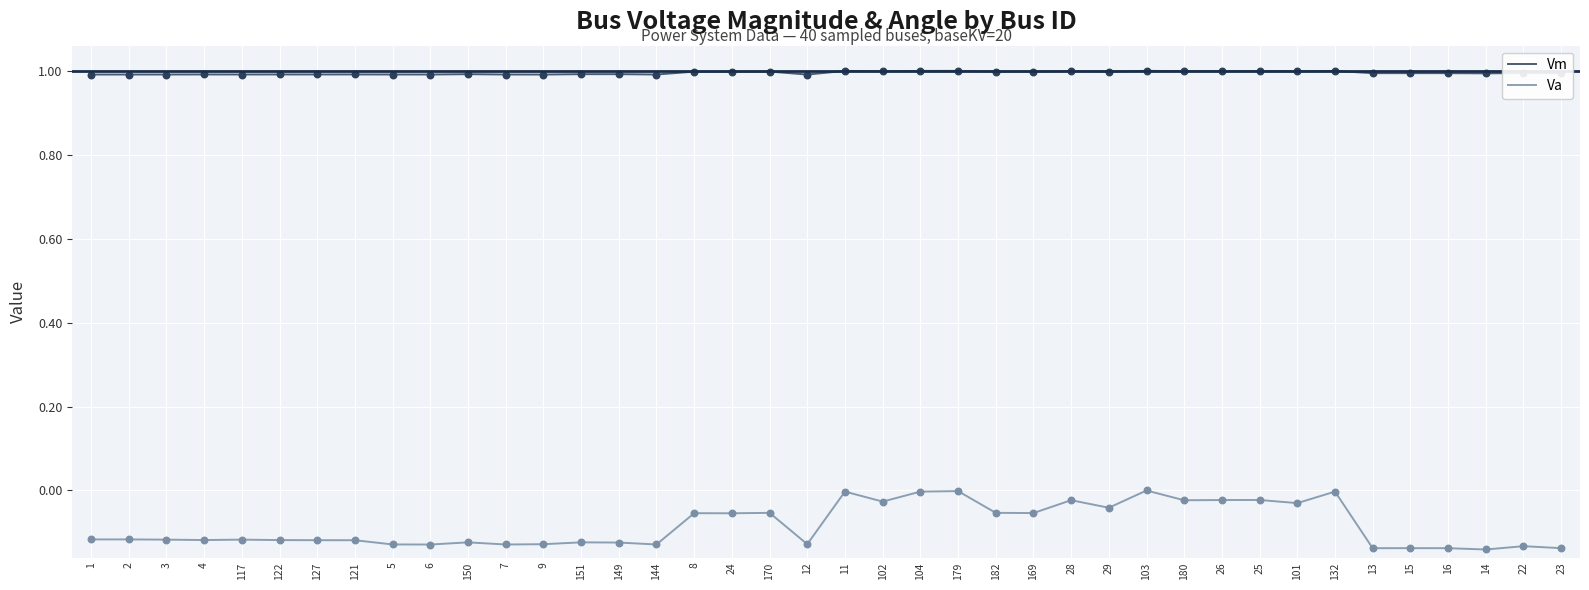

What is the difference between the highest and lowest values at 150?

1.1